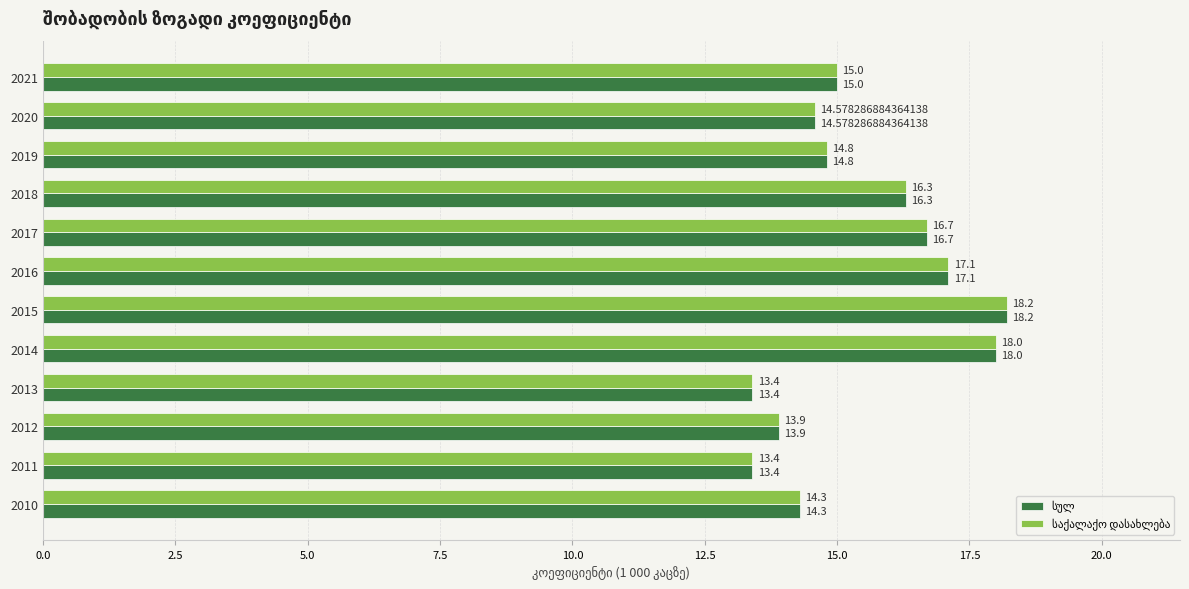

At how many categories does at least one series exceed 16?

5